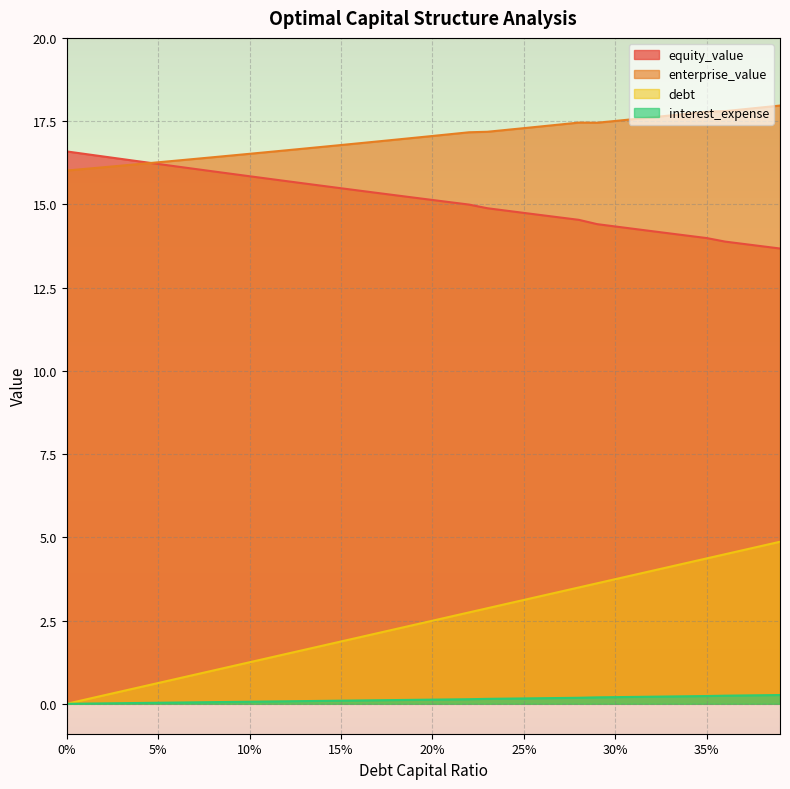

Between 0.04 and 0.03, which is larger?

0.04